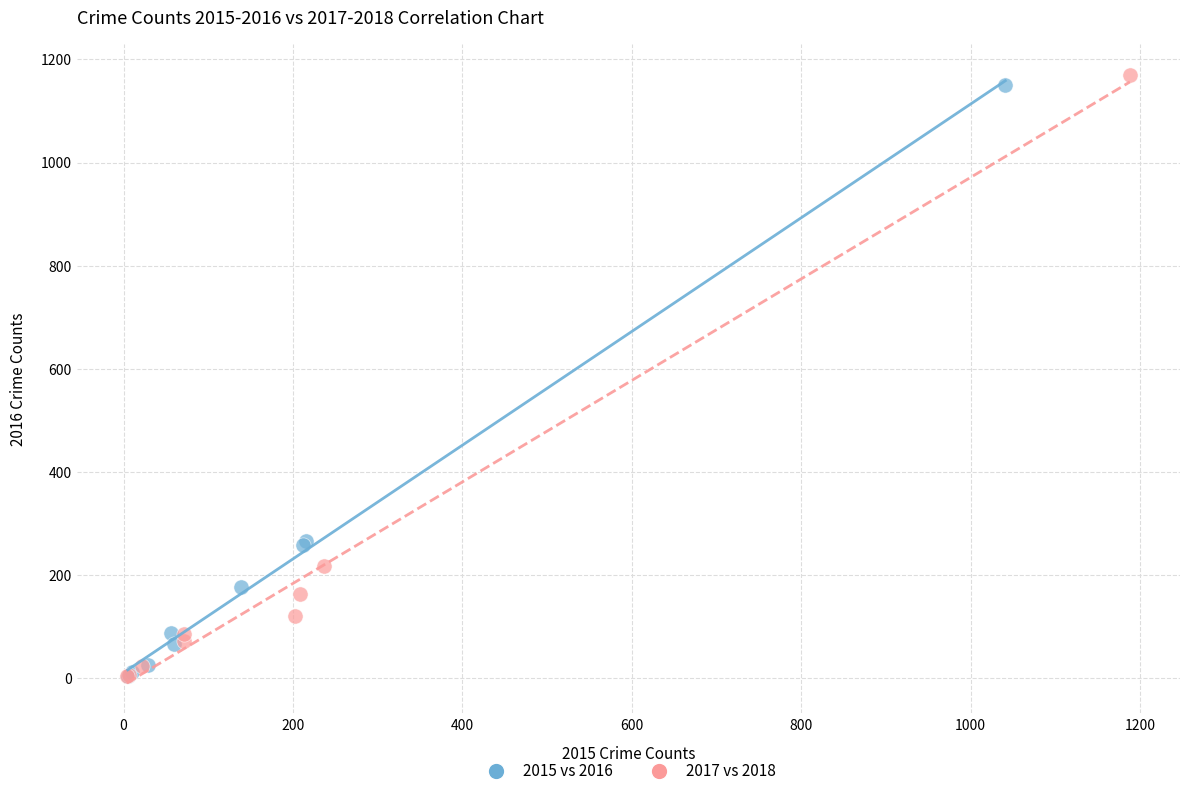

What are all the series names shown in the legend?

2015 vs 2016, 2017 vs 2018